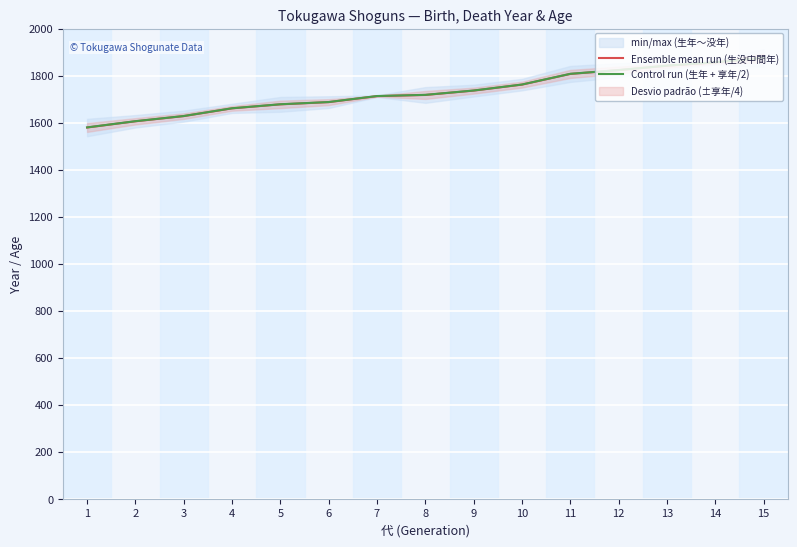

The Ensemble mean run (生没中間年) series shows 1627.5 at 3. True or false?

True